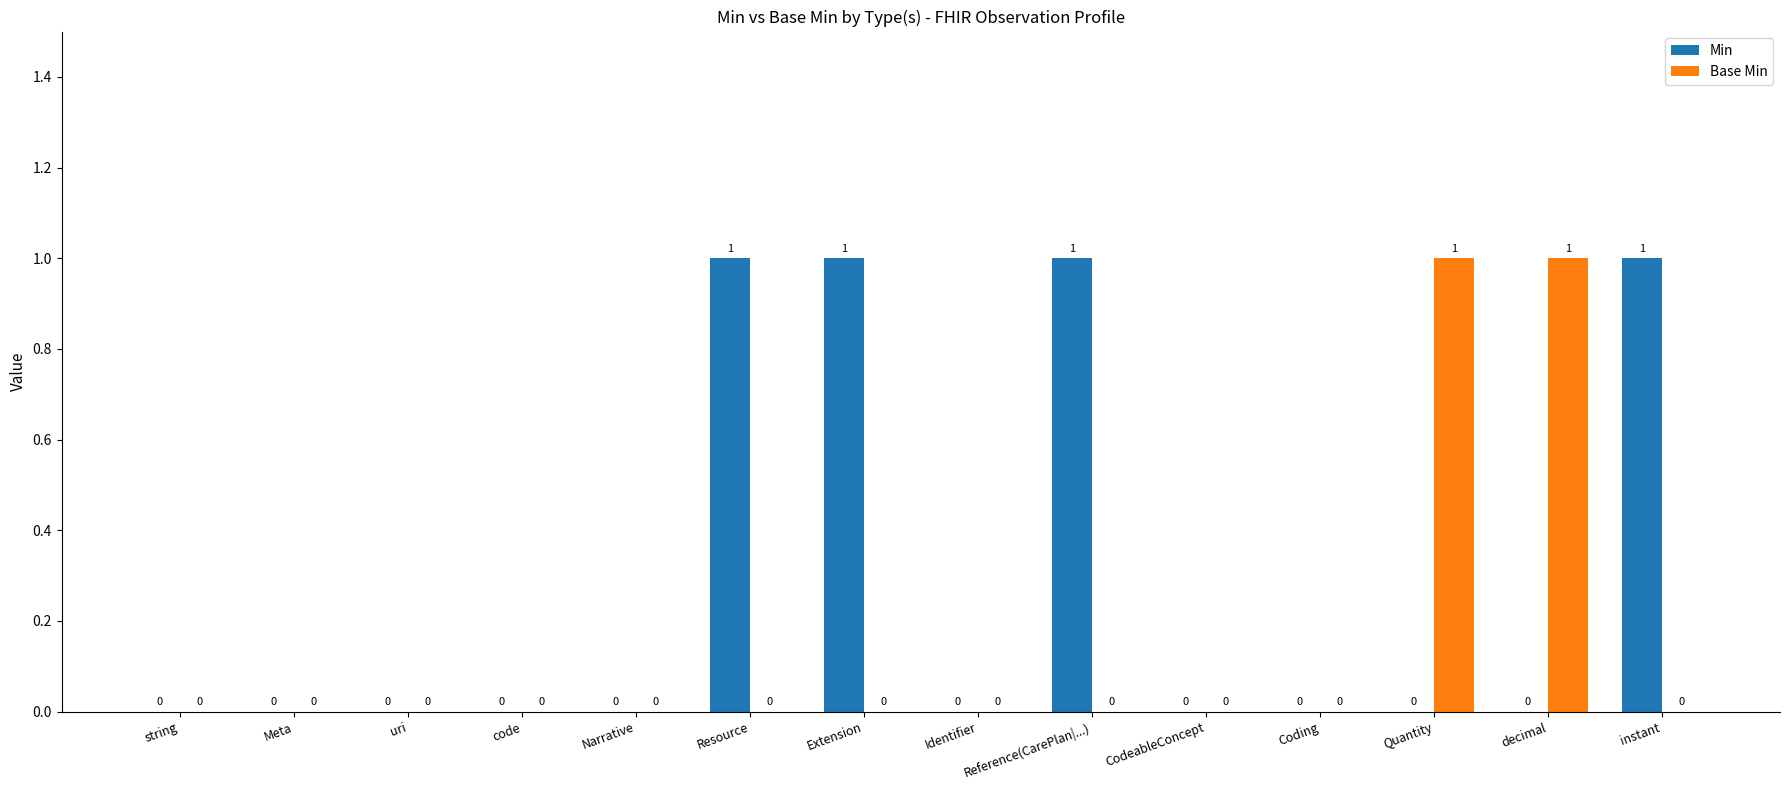

How many data points in Min are above 0?

4